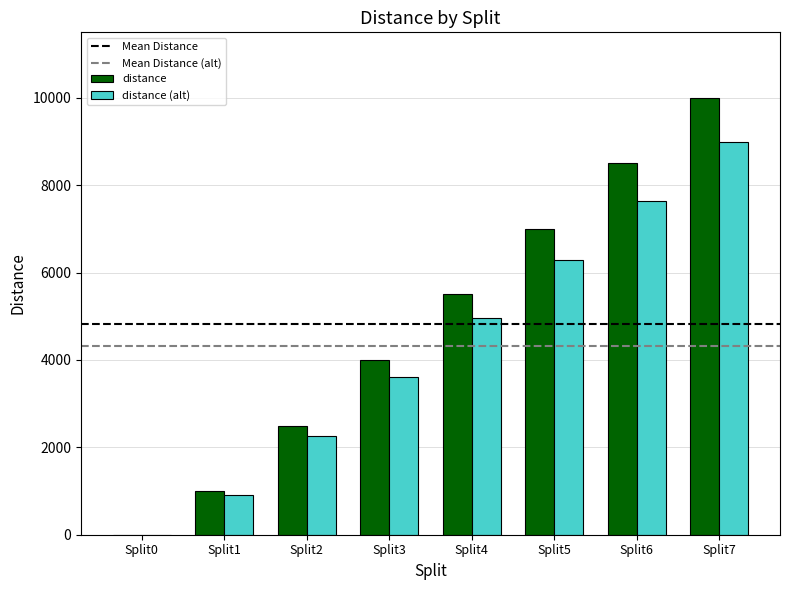

What is the sum of all distance values?

38500